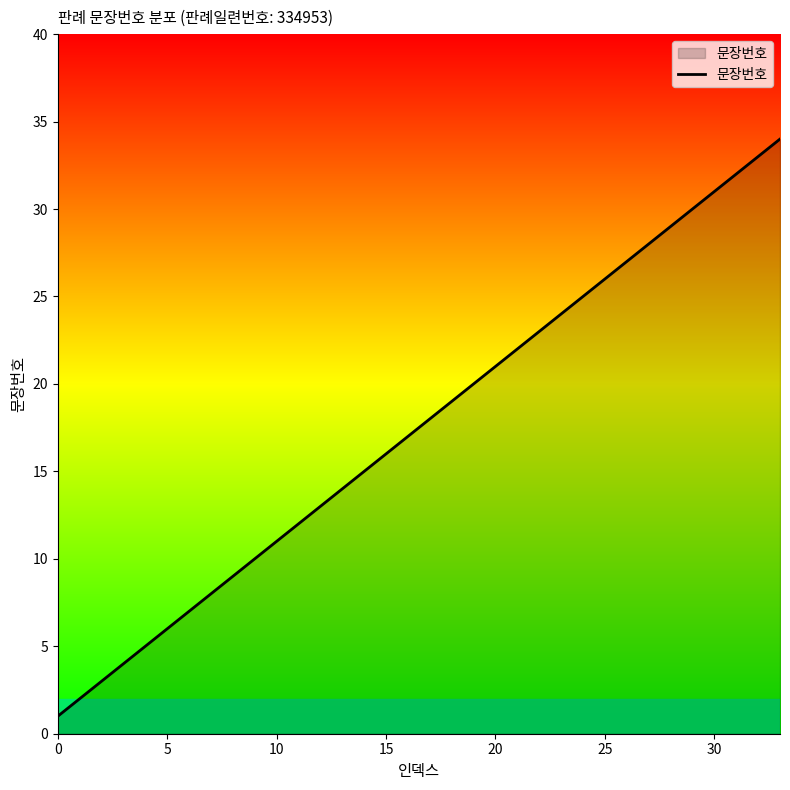

What is the difference between the maximum and minimum values?

33